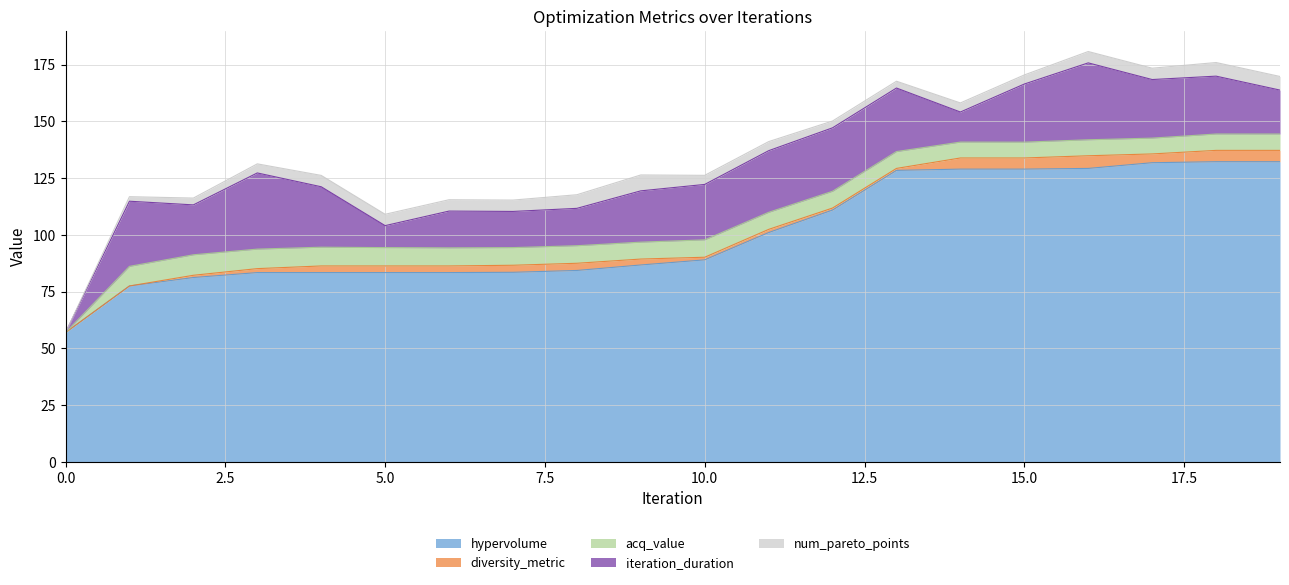

Reading left to right, transcribe all the data shown in this chart.

hypervolume: 57.0	77.5	81.2	83.4	83.4	83.4	83.4	83.5	84.3	86.7	89.0	101.0	110.9	128.4	128.9	128.9	129.3	131.8	132.2	132.2
diversity_metric: 0.0	0.0	1.0	1.7	2.9	2.9	2.9	3.1	3.2	2.6	1.2	1.4	0.9	0.9	4.9	4.9	5.6	3.9	5.0	5.0
acq_value: 0.0	8.6	9.0	8.6	8.3	8.1	8.0	7.8	7.7	7.5	7.7	7.5	7.4	7.4	7.0	7.0	7.0	7.0	7.2	7.2
iteration_duration: 0.0	28.7	22.0	33.6	26.6	9.7	16.2	15.9	16.5	22.6	24.4	27.1	27.9	28.0	13.2	25.6	33.9	25.8	25.5	19.4
num_pareto_points: 0.0	2.0	3.0	4.0	5.0	5.0	5.0	5.0	6.0	7.0	4.0	4.0	3.0	3.0	4.0	4.0	5.0	5.0	6.0	6.0